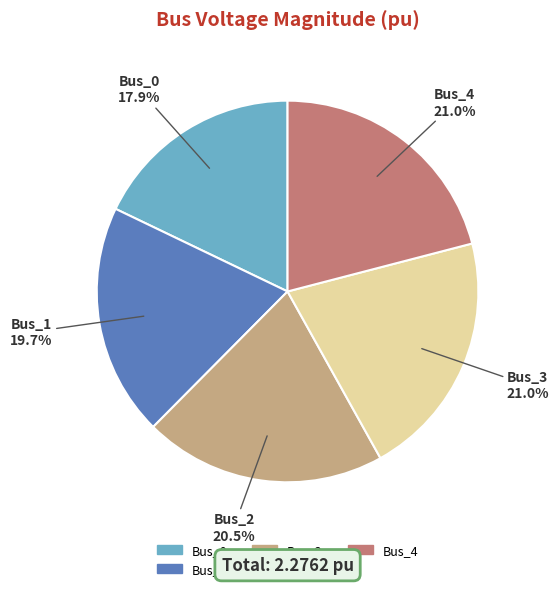

What portion of the pie excludes Bus_3?

79.0%